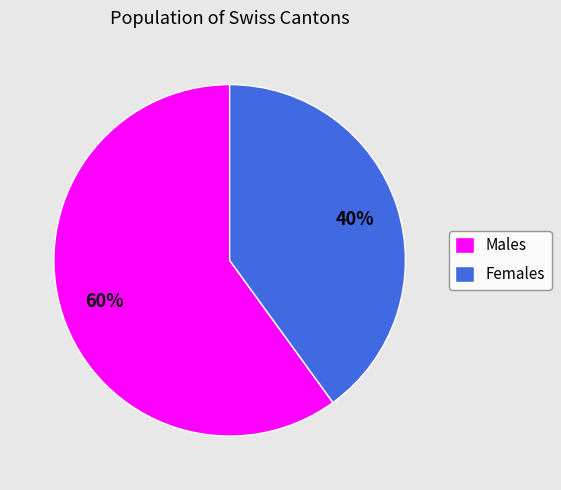

Is Females the majority of the pie?

No